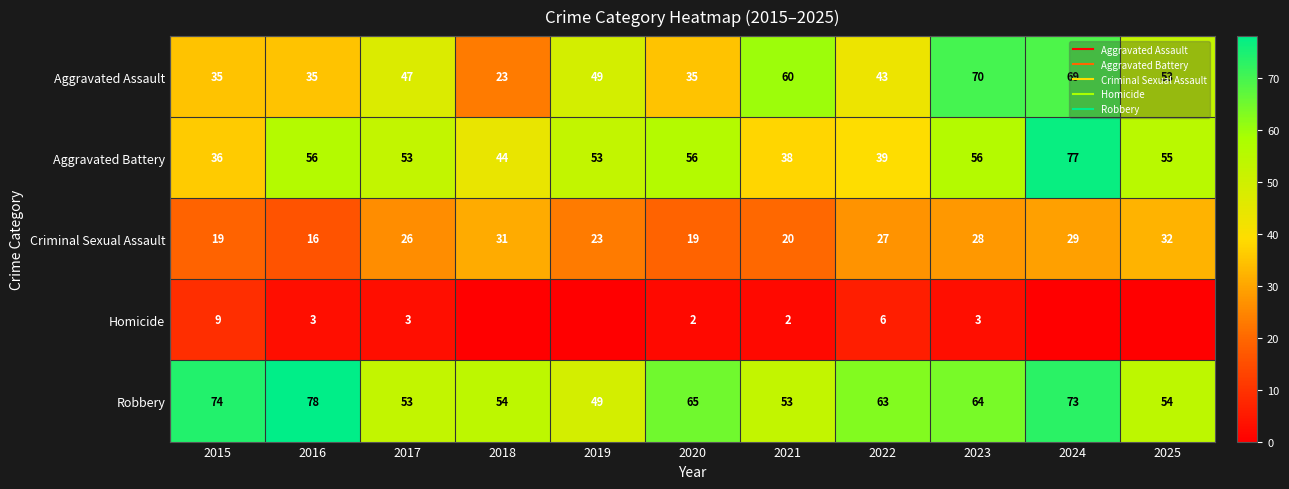

Count the Aggravated Assault values in the range 35 to 60.

8